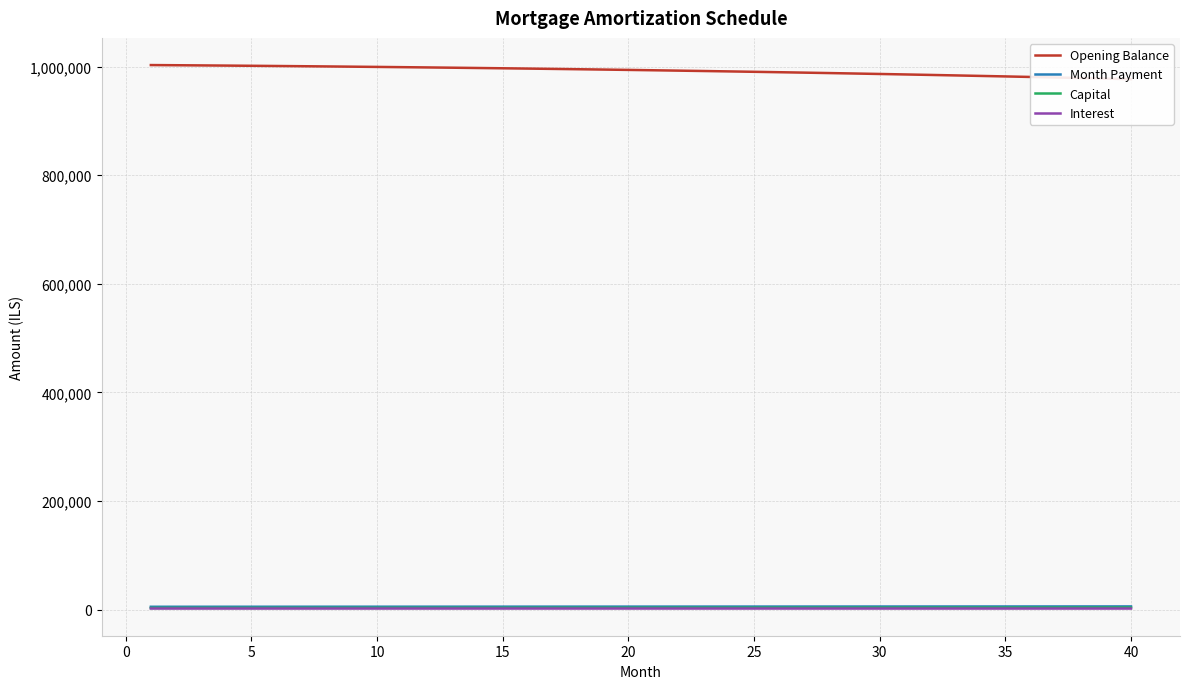

The value of Capital at 32 is 2067.7. True or false?

False